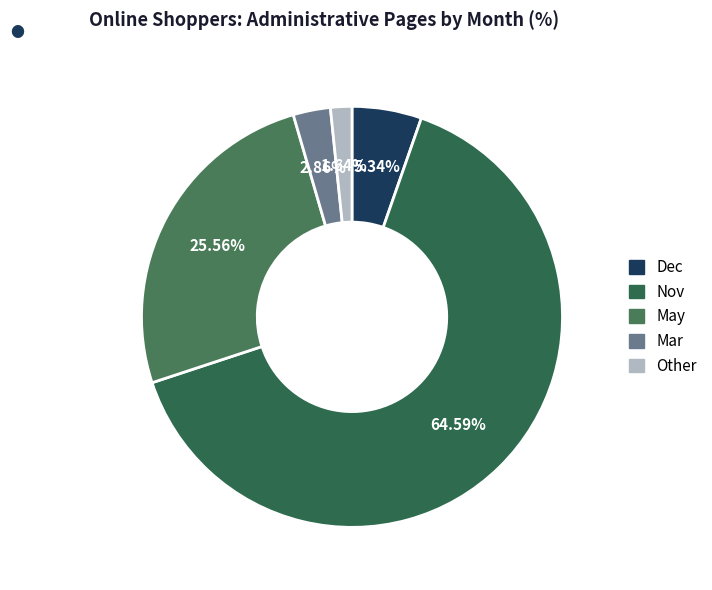

Between Nov and Mar, which is larger?

Nov